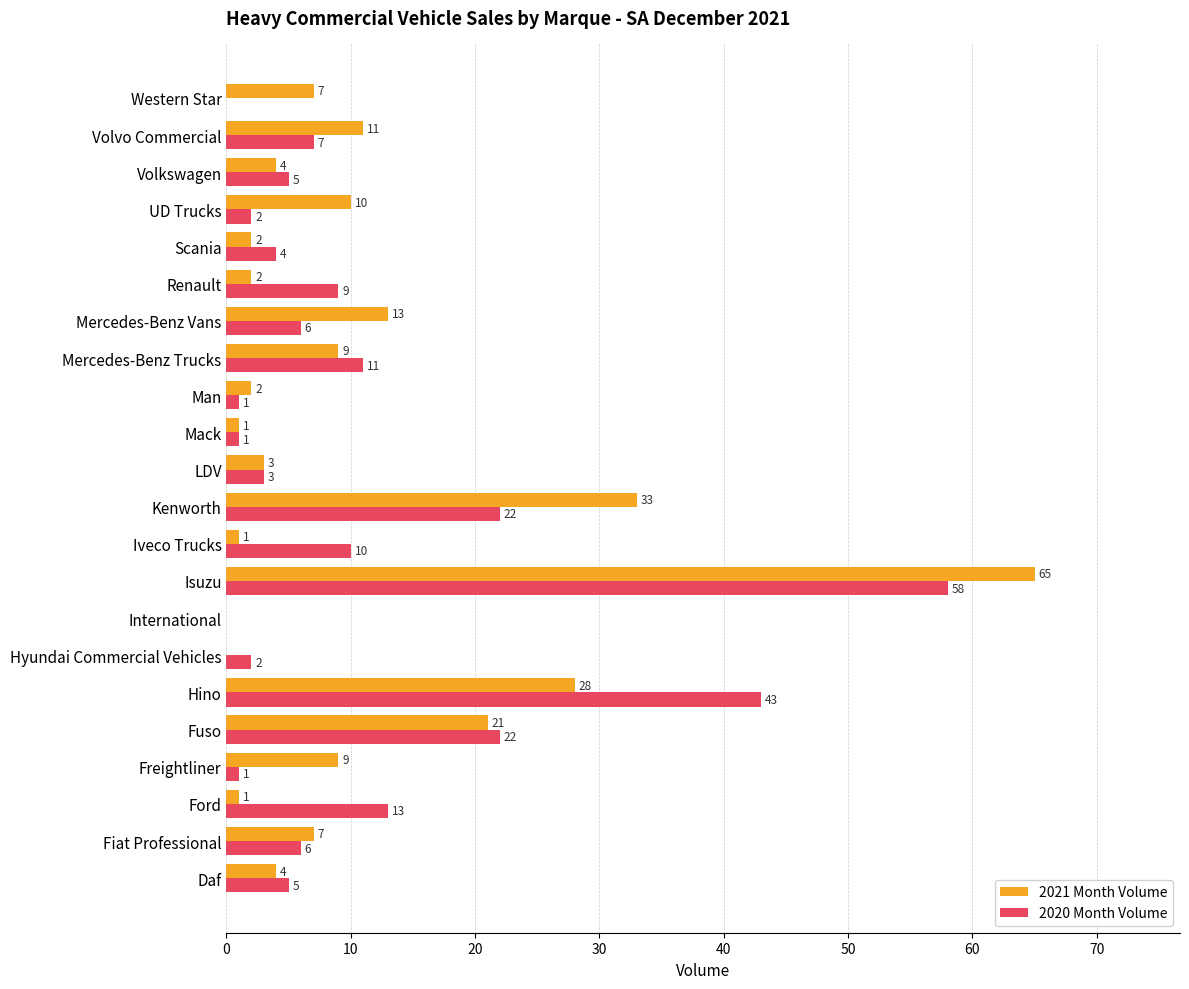

At which category is the sum across all series the highest?

Isuzu